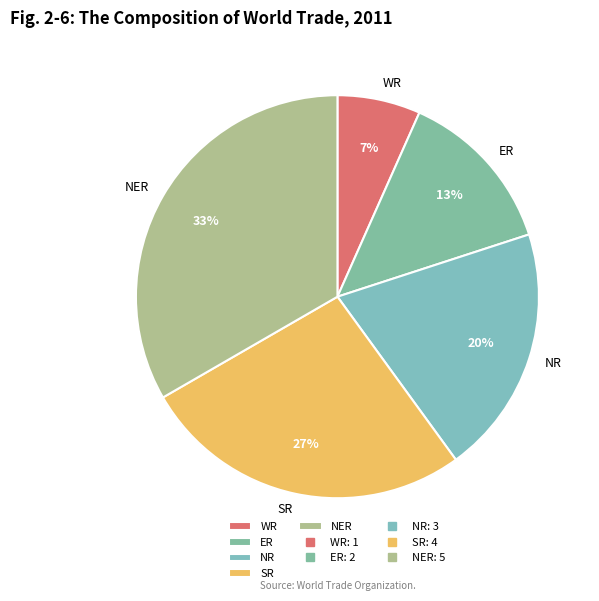

Does any single category account for the majority?

No